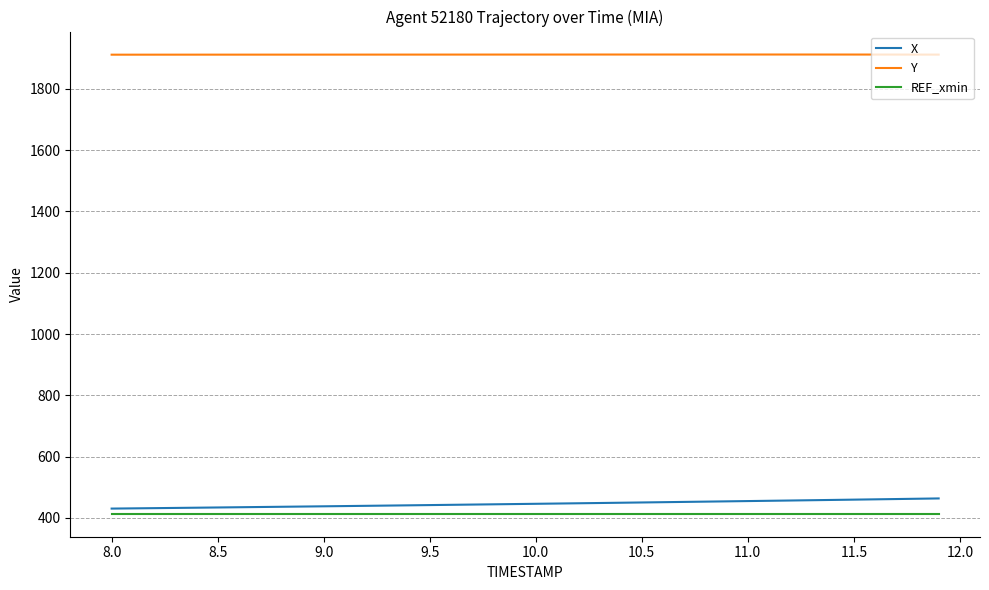

What is the sum of all REF_xmin values?

16529.7